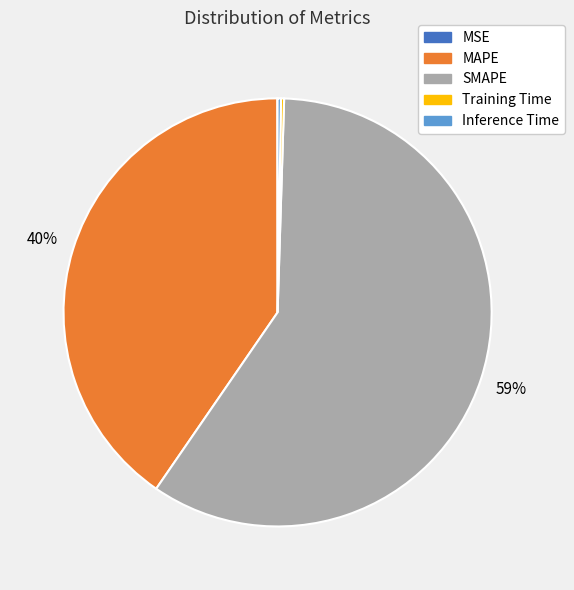

What is the largest slice in the pie chart?

SMAPE